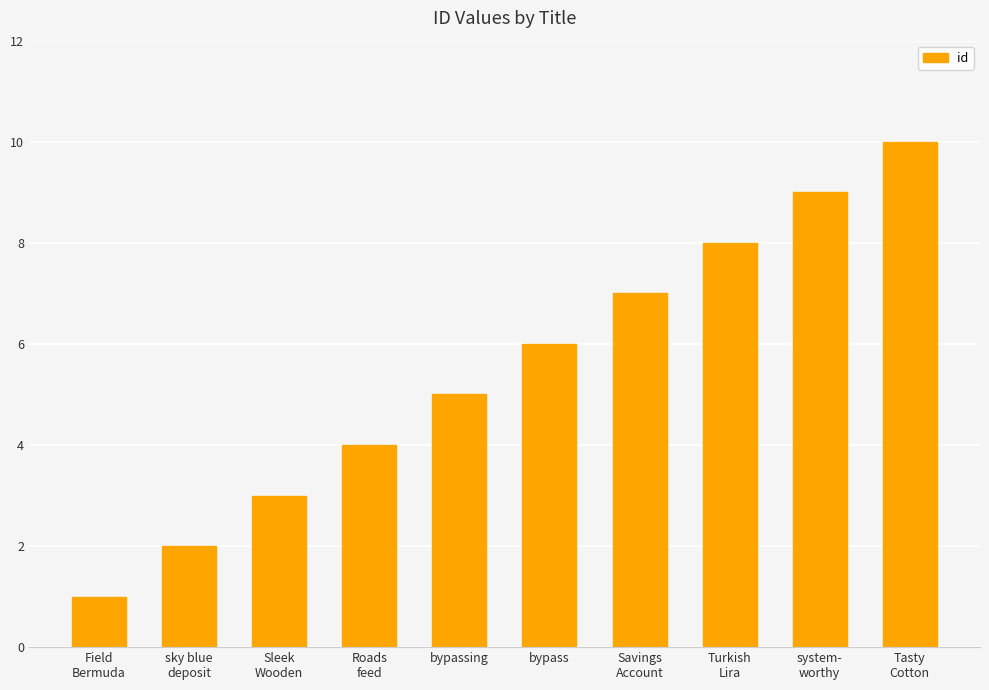

Rank the categories by value from lowest to highest.

Field
Bermuda, sky blue
deposit, Sleek
Wooden, Roads
feed, bypassing, bypass, Savings
Account, Turkish
Lira, system-
worthy, Tasty
Cotton